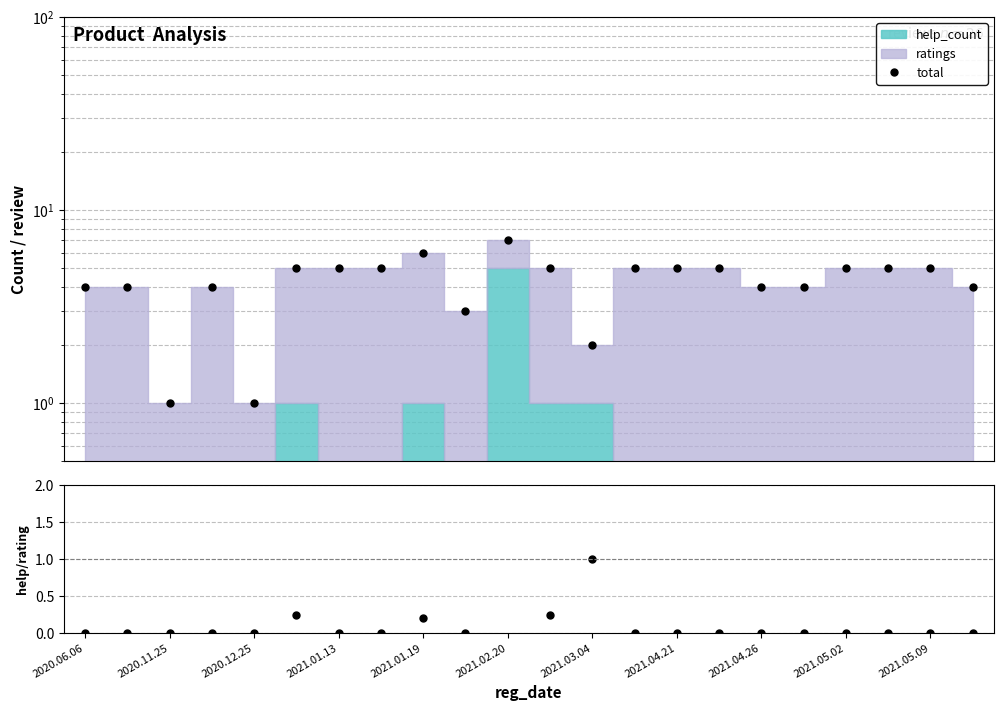

Reading left to right, what are all the values shown in this chart?

total: 4.0	4.0	1.0	4.0	1.0	5.0	5.0	5.0	6.0	3.0	7.0	5.0	2.0	5.0	5.0	5.0	4.0	4.0	5.0	5.0	5.0	4.0
help/rating: 0.0	0.0	0.0	0.0	0.0	0.2	0.0	0.0	0.2	0.0	2.5	0.2	1.0	0.0	0.0	0.0	0.0	0.0	0.0	0.0	0.0	0.0